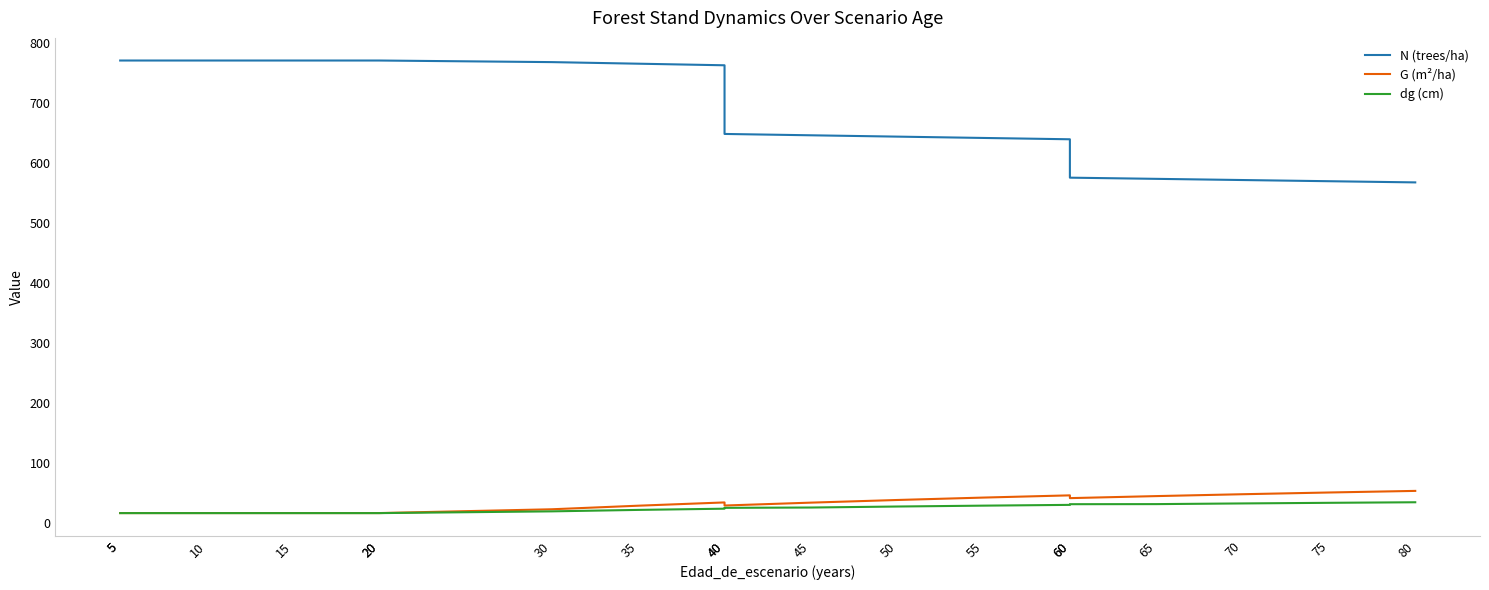

What are all the series names shown in the legend?

N (trees/ha), G (m²/ha), dg (cm)